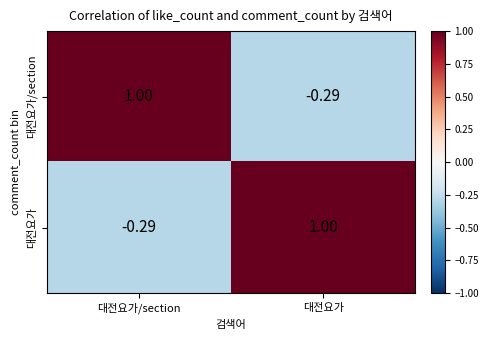

Is the value of 대전요가/section at 대전요가/section greater than the value of 대전요가 at 대전요가/section?

Yes